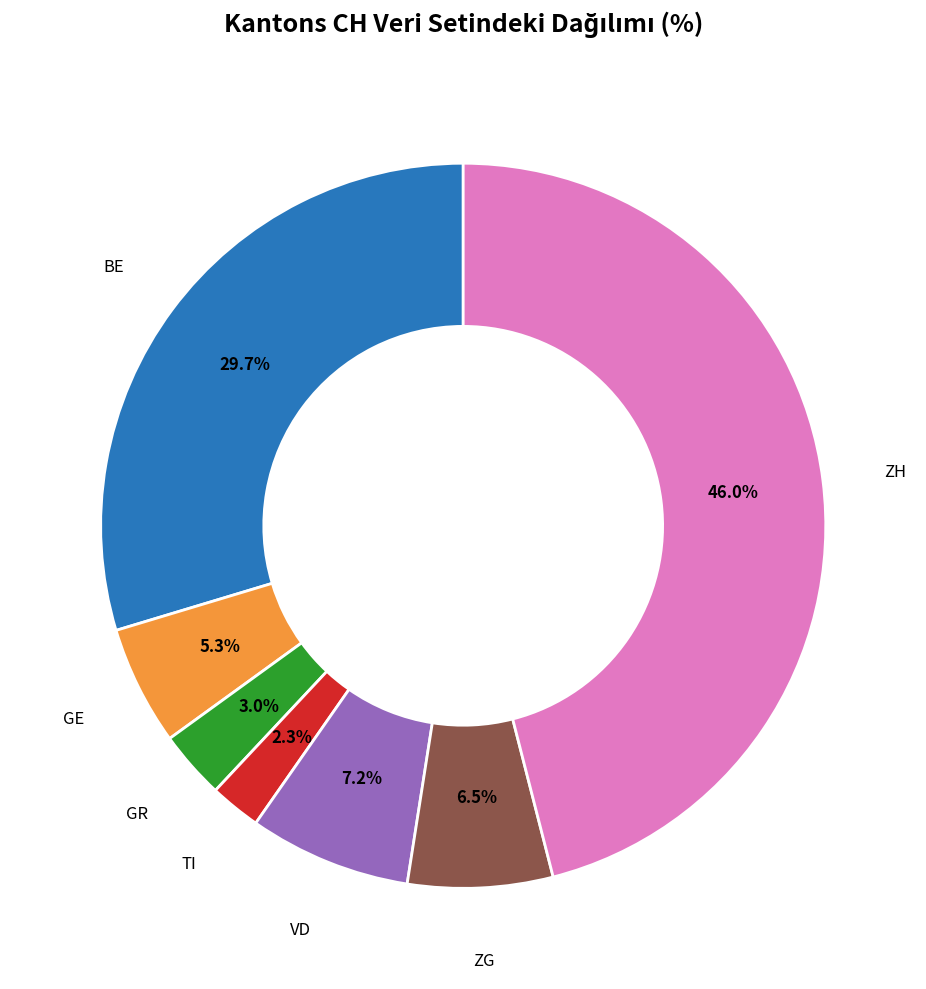

Is there any slice that represents more than half of the pie?

No